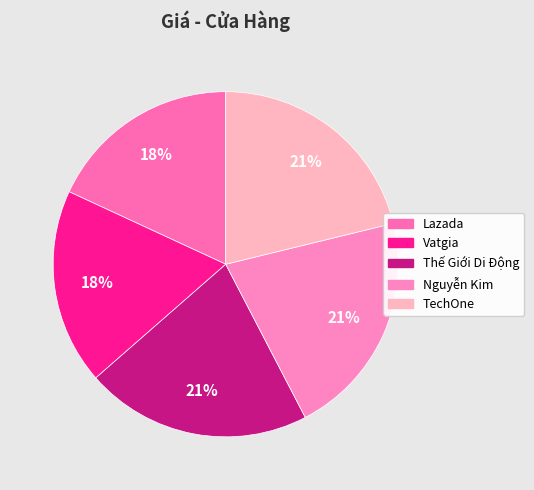

What percentage is the Vatgia slice, to the nearest percent?

18%